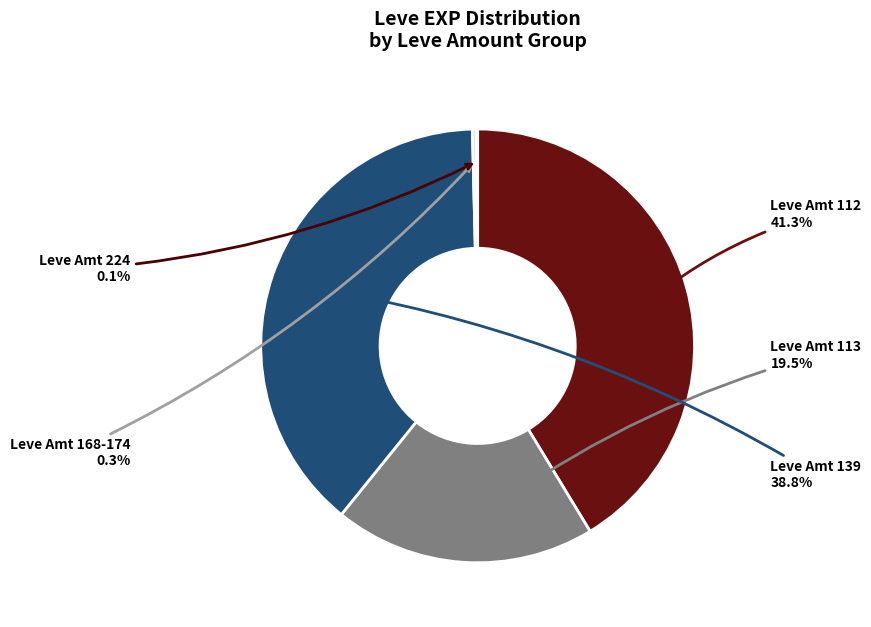

Does any single category account for the majority?

No